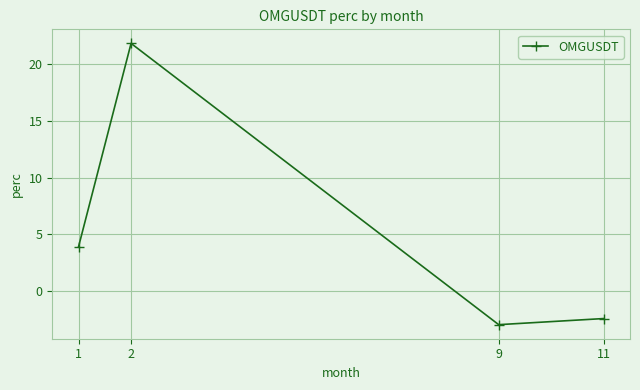

True or false: the data shows -1.9 at 9.

False